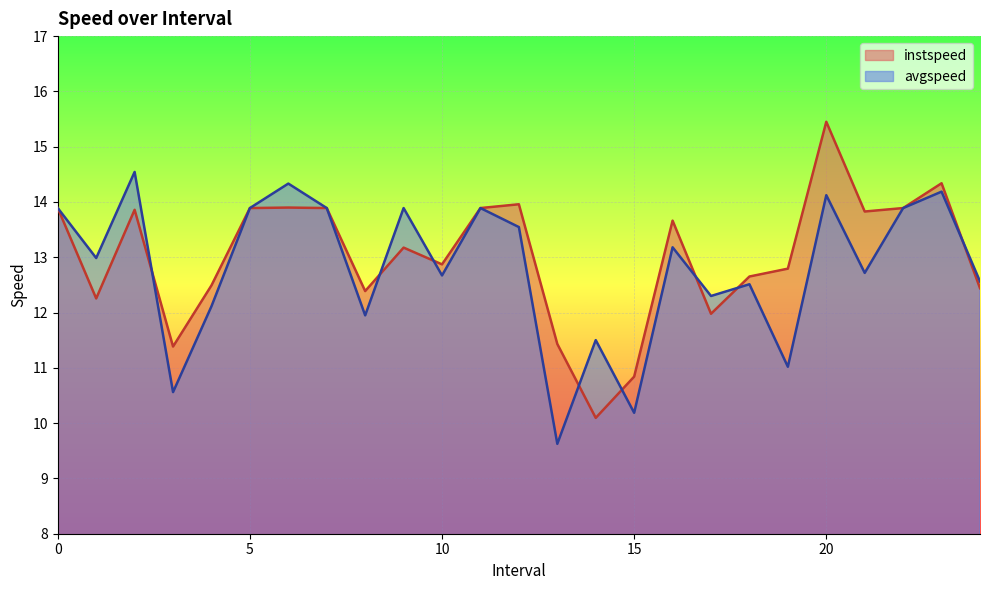

List the series in order of their overall mean, lowest first.

avgspeed, instspeed